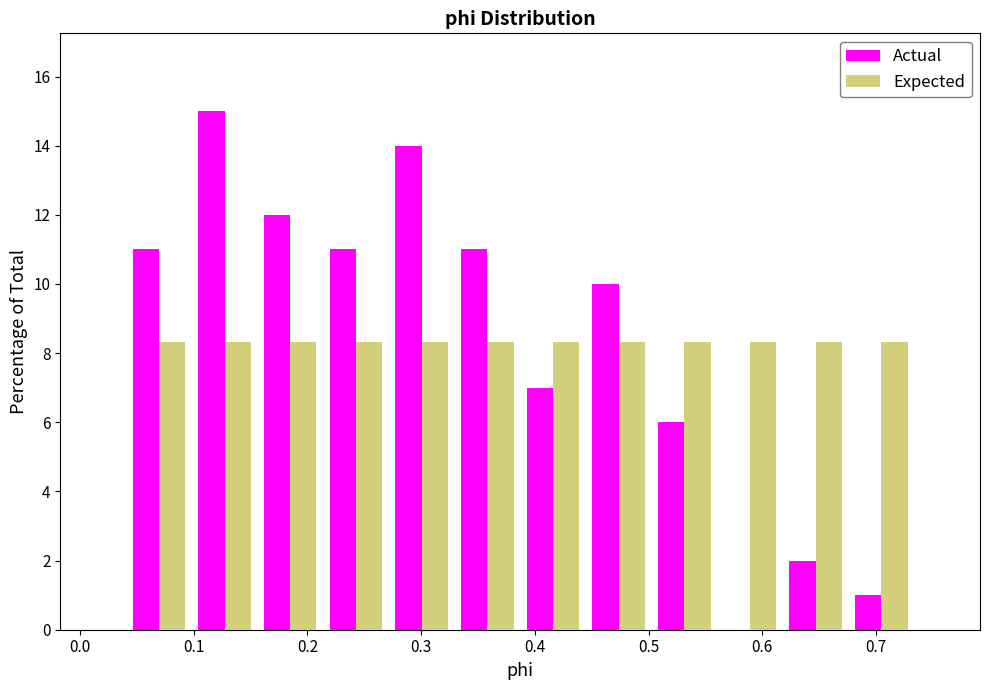

Reading left to right, transcribe this chart: for each range on the x-axis, give the height of each series' bar. Neither the bar edges nor the heights are printed on the chart, so give them approximately, as read against the axes.

0.04 to 0.10: Actual=11.0	Expected=8.4
0.10 to 0.16: Actual=15.0	Expected=8.4
0.16 to 0.21: Actual=12.0	Expected=8.4
0.21 to 0.27: Actual=11.0	Expected=8.4
0.27 to 0.33: Actual=14.0	Expected=8.4
0.33 to 0.39: Actual=11.0	Expected=8.4
0.39 to 0.44: Actual=7.0	Expected=8.4
0.44 to 0.50: Actual=10.0	Expected=8.4
0.50 to 0.56: Actual=6.0	Expected=8.4
0.56 to 0.62: Actual=0	Expected=8.4
0.62 to 0.68: Actual=2.0	Expected=8.4
0.68 to 0.73: Actual=1.0	Expected=8.4